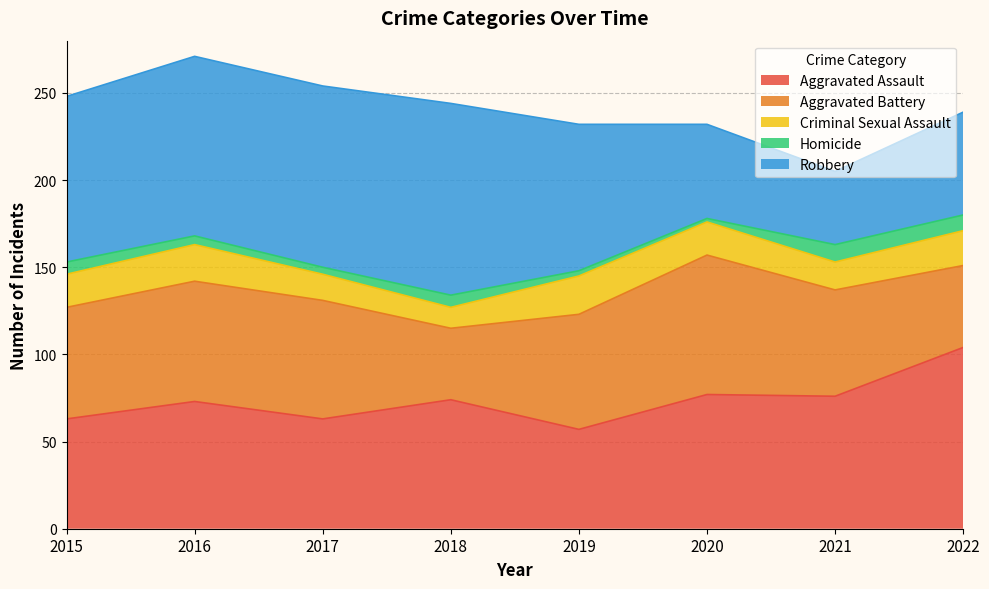

What is the sum of the Aggravated Assault values at 2015 and 2016?

136